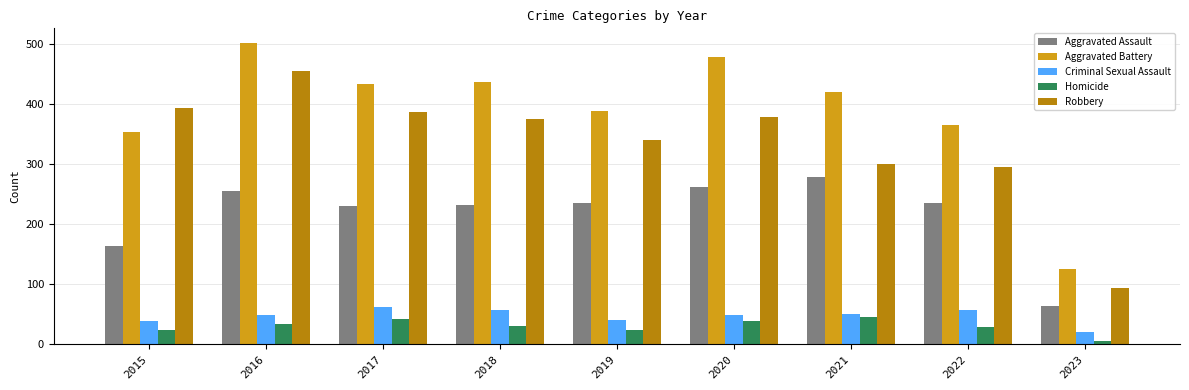

What is the difference between the maximum and minimum values in the Criminal Sexual Assault series?

41